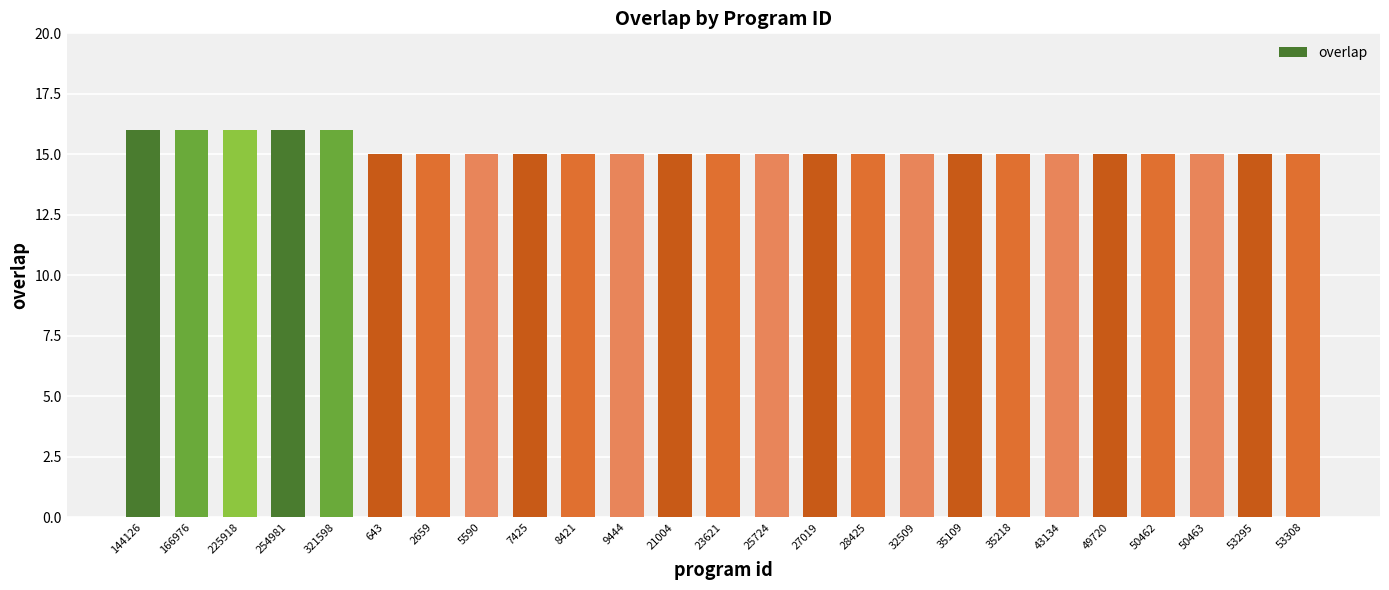

Reading left to right, what are all the values shown in this chart?

16	16	16	16	16	15	15	15	15	15	15	15	15	15	15	15	15	15	15	15	15	15	15	15	15